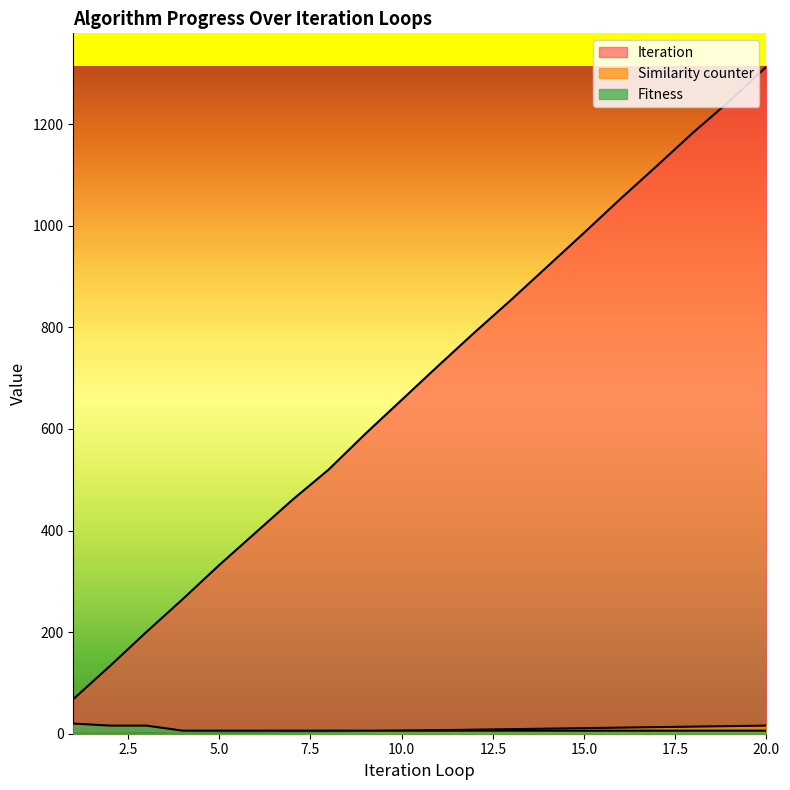

What is the total value across all series at 5?

339